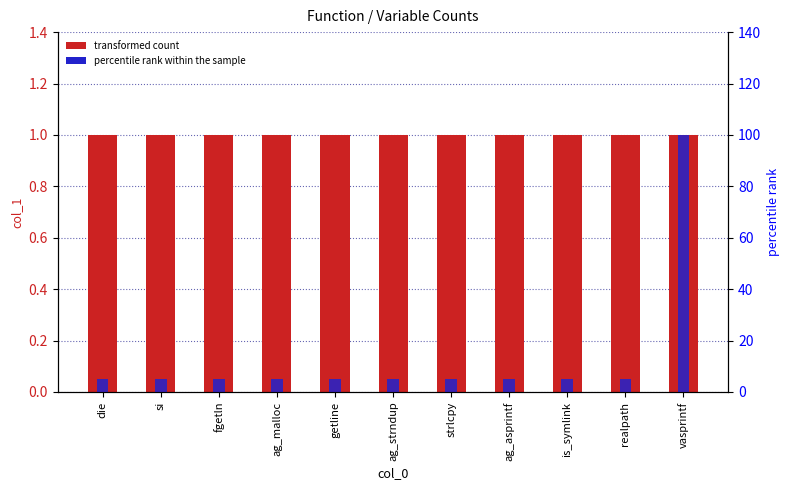

Are the bars grouped side by side (vs. stacked)?

Yes